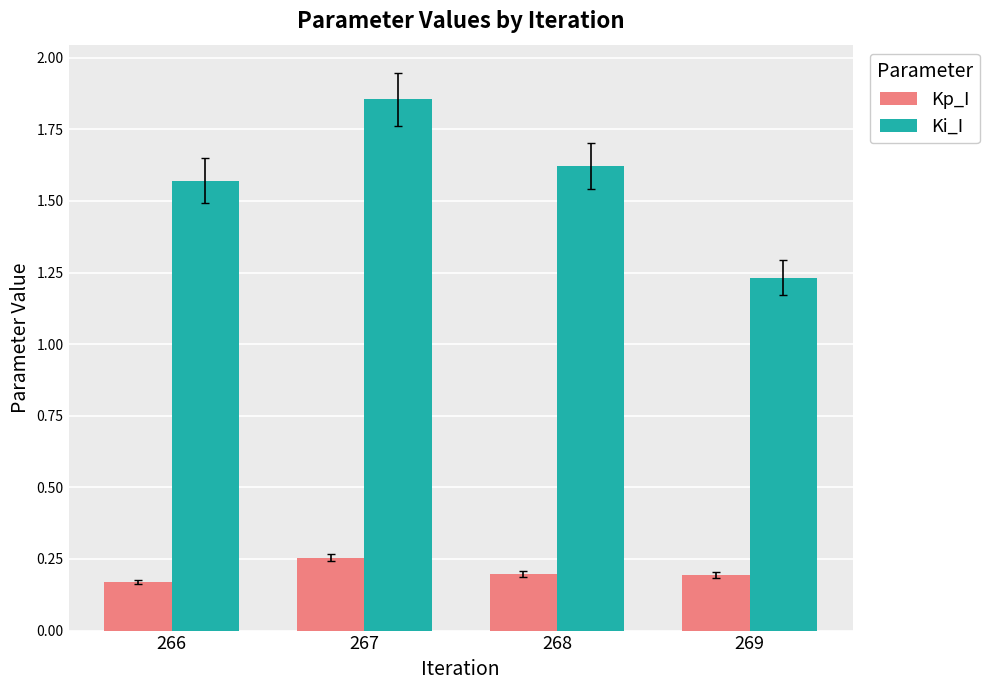

Between 267 and 269, which series saw the biggest shift?

Ki_I